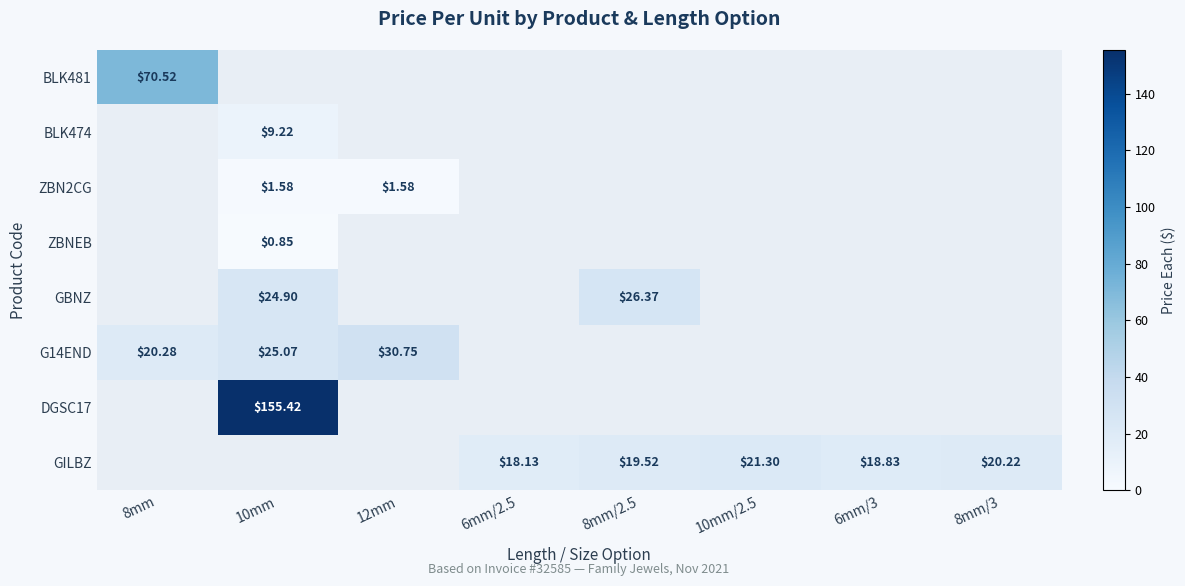

What is the smallest value displayed?

0.8